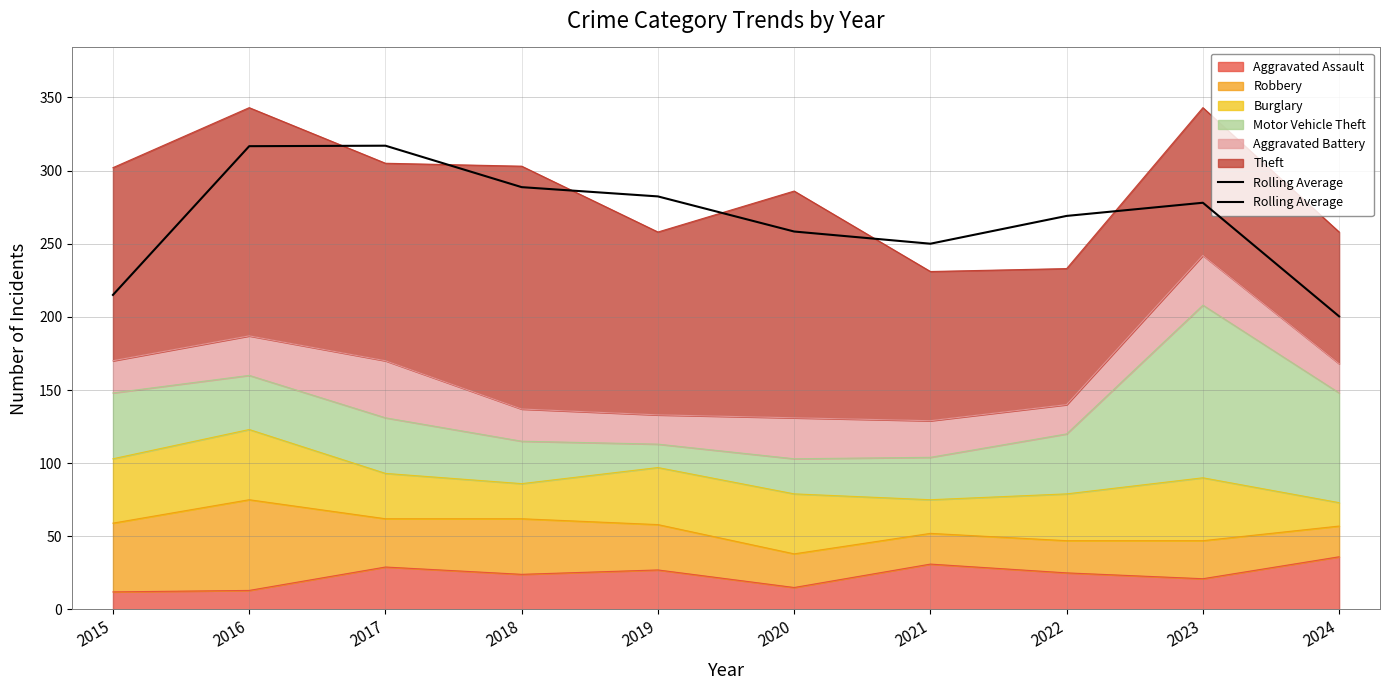

Reading left to right, list all the values displayed in this chart.

2015=215.0	2016=316.7	2017=317.0	2018=288.7	2019=282.3	2020=258.3	2021=250.0	2022=269.0	2023=278.0	2024=200.3